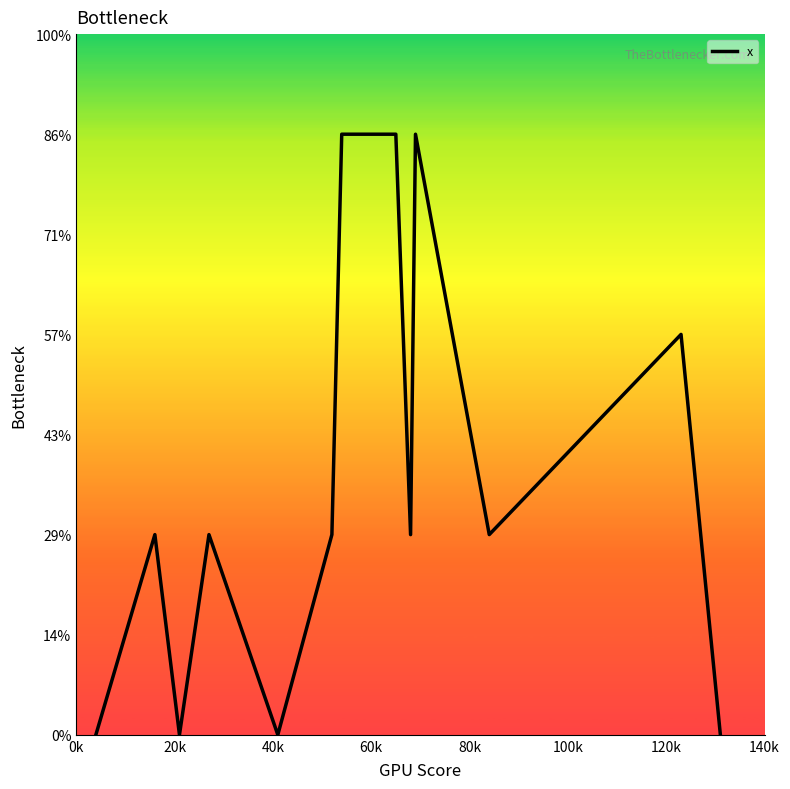

Is this an area chart (filled region under the line)?

No